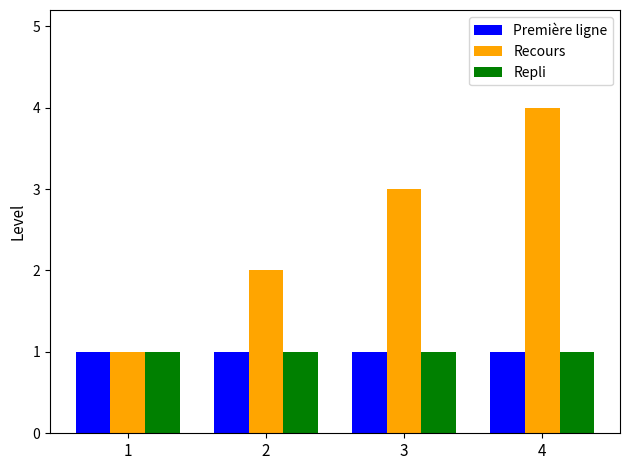

Reading right to left, list all the values displayed in this chart.

Première ligne: 4=1	3=1	2=1	1=1
Recours: 4=4	3=3	2=2	1=1
Repli: 4=1	3=1	2=1	1=1